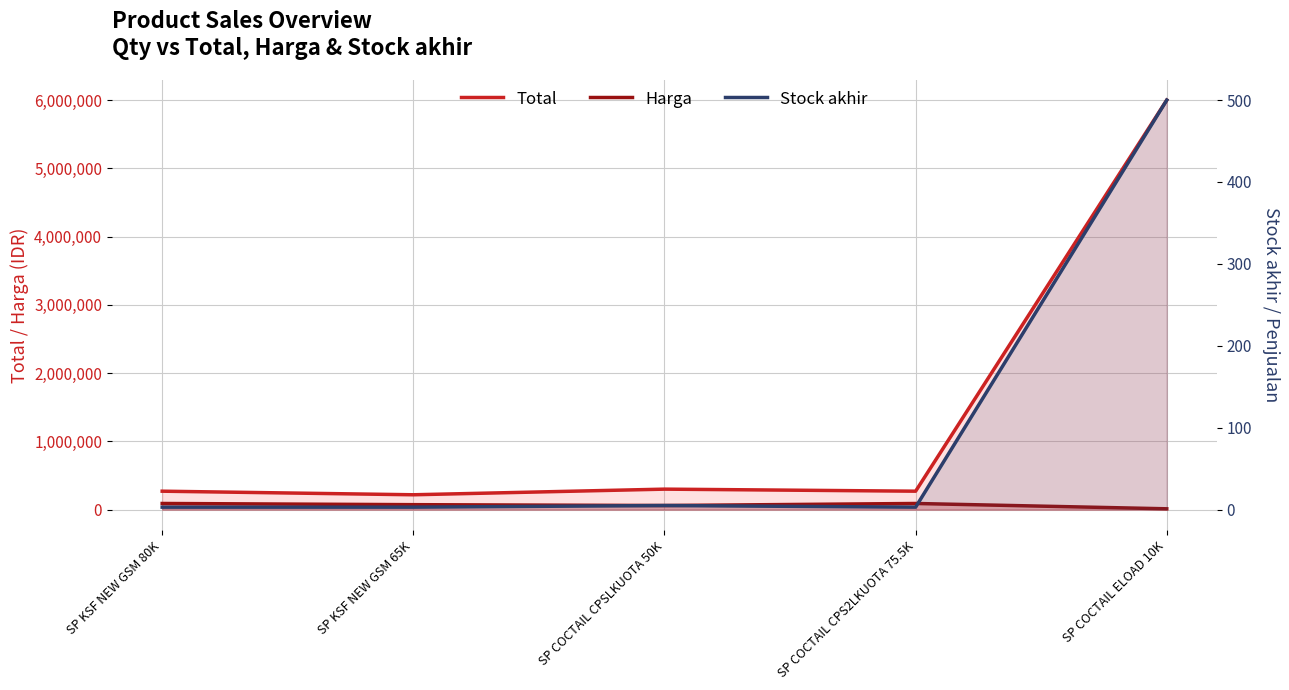

What is the difference between the Stock akhir values at SP COCTAIL CPSLKUOTA 50K and SP COCTAIL CPS2LKUOTA 75.5K?

2